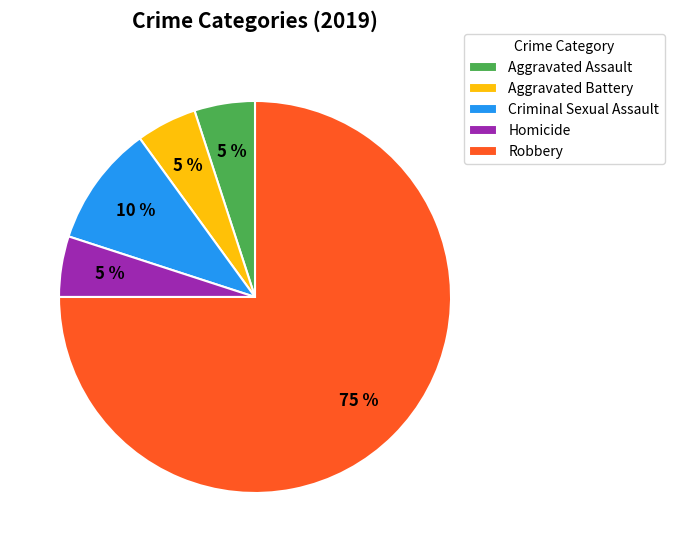

Do Homicide and Aggravated Assault together represent more than half of the pie?

No